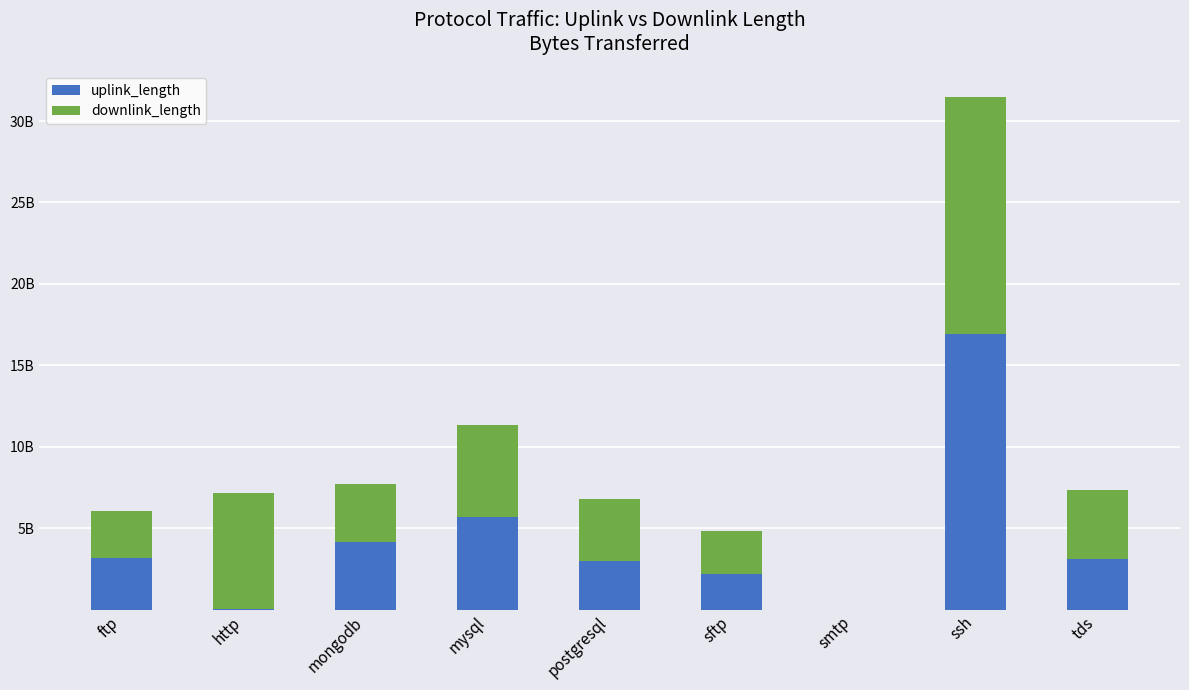

Rank the categories by downlink_length value from lowest to highest.

smtp, sftp, ftp, mongodb, postgresql, tds, mysql, http, ssh